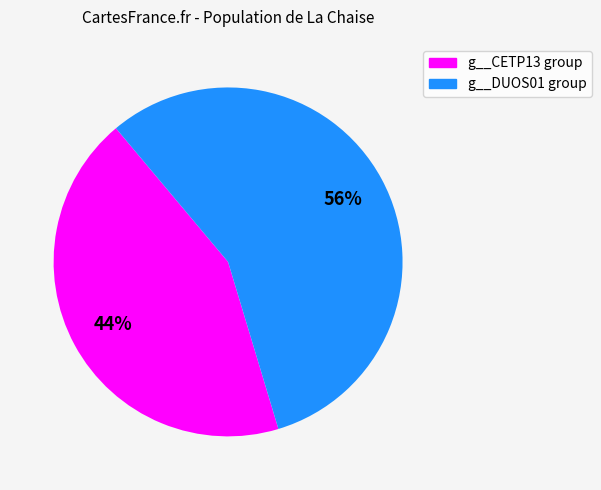

To the nearest percent, what is the average slice percentage?

50%